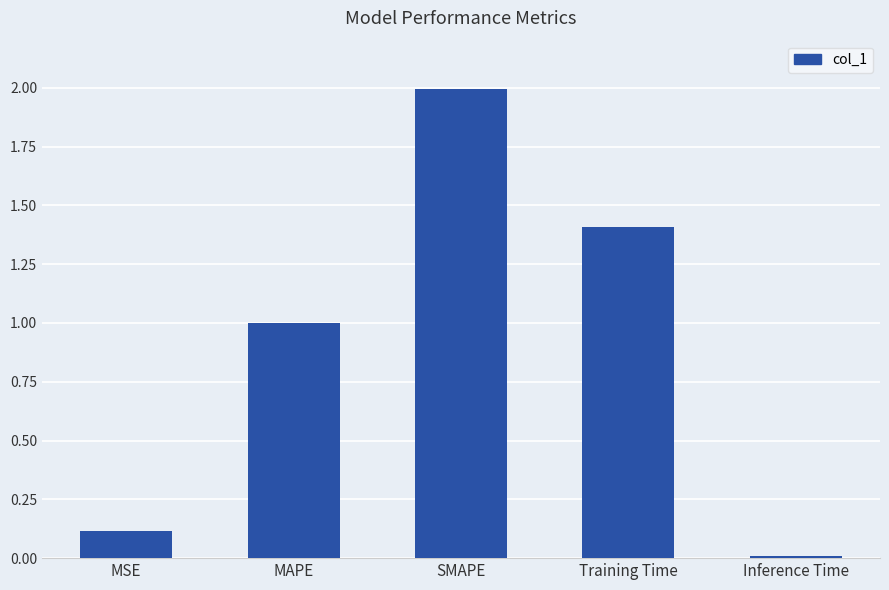

True or false: the data shows 2.8 at SMAPE.

False